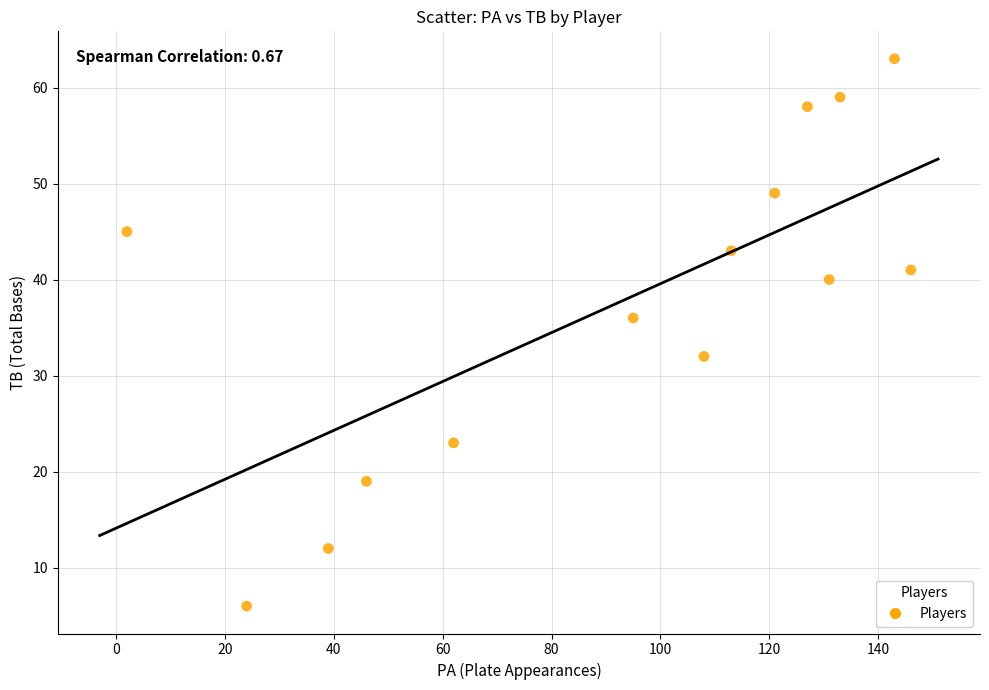

What is the range of Y values (max minus min)?

57